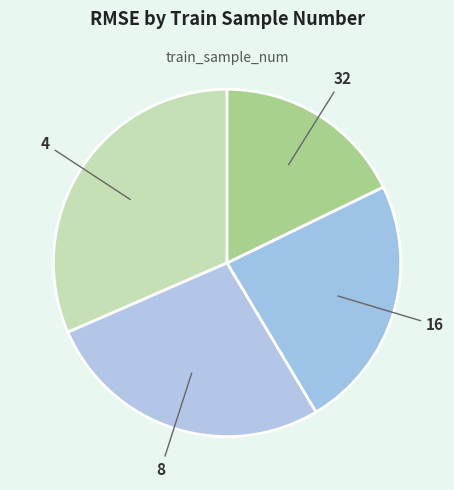

Rank the categories by value from lowest to highest.

32, 16, 8, 4